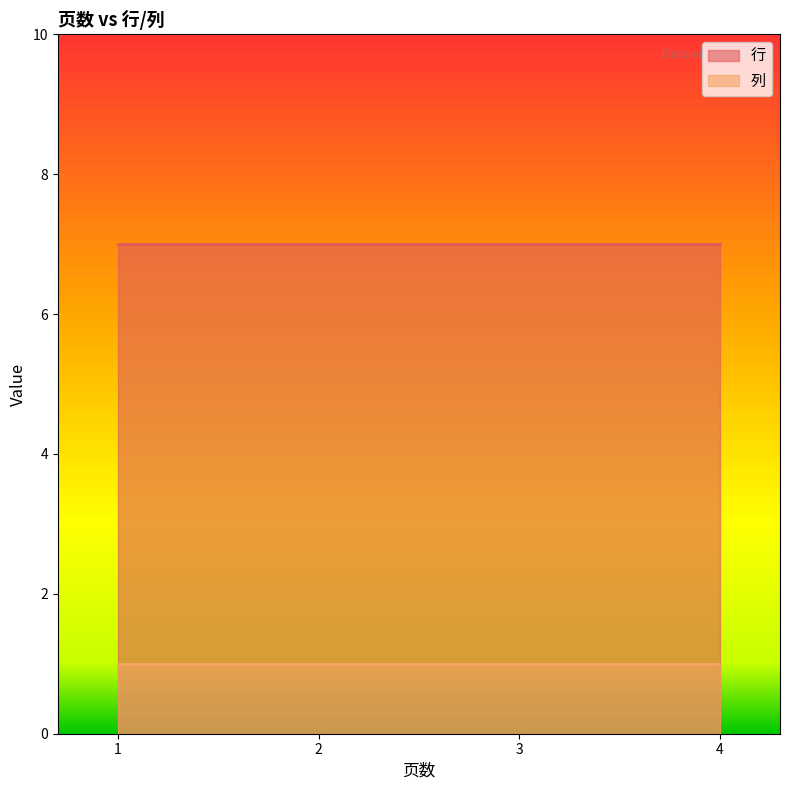

The value of 行 at 3 is 7. True or false?

True